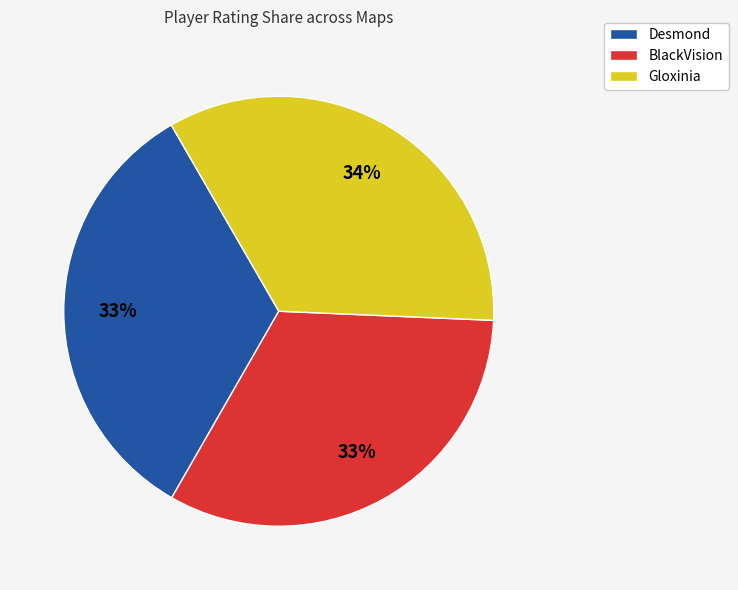

Is there any slice that represents more than half of the pie?

No